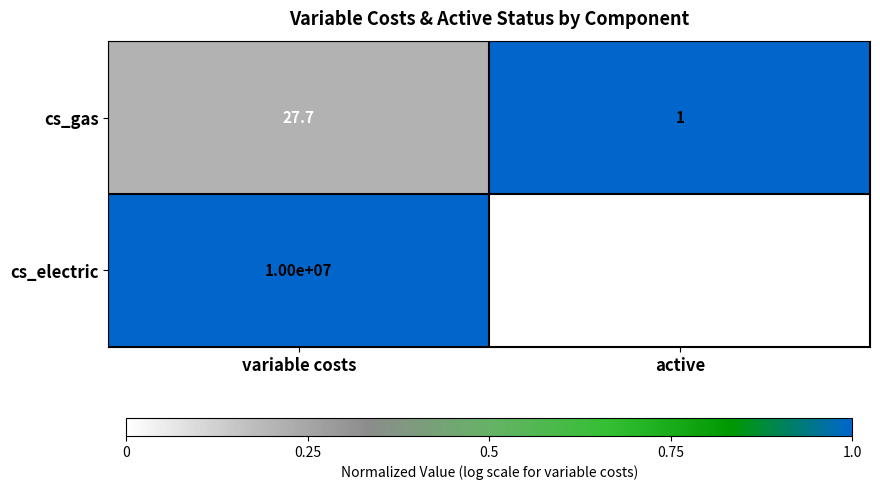

What is the difference between the cs_gas values at variable costs and active?

26.7